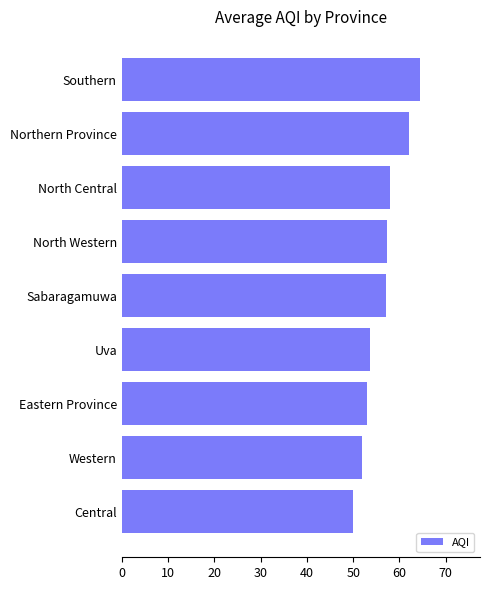

How many series are shown in this chart?

1